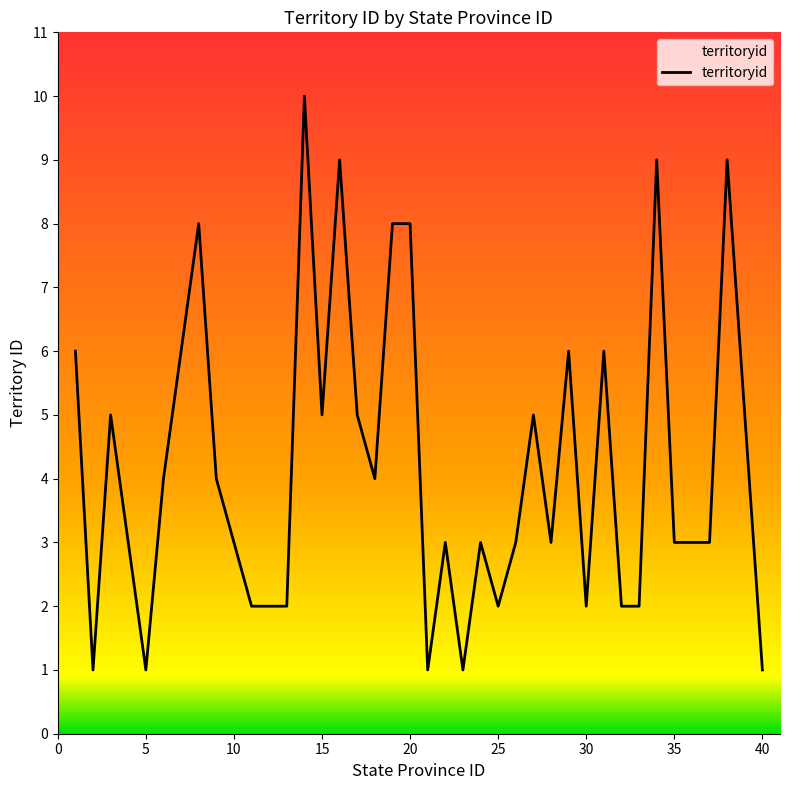

What is the difference between the maximum and minimum values?

9